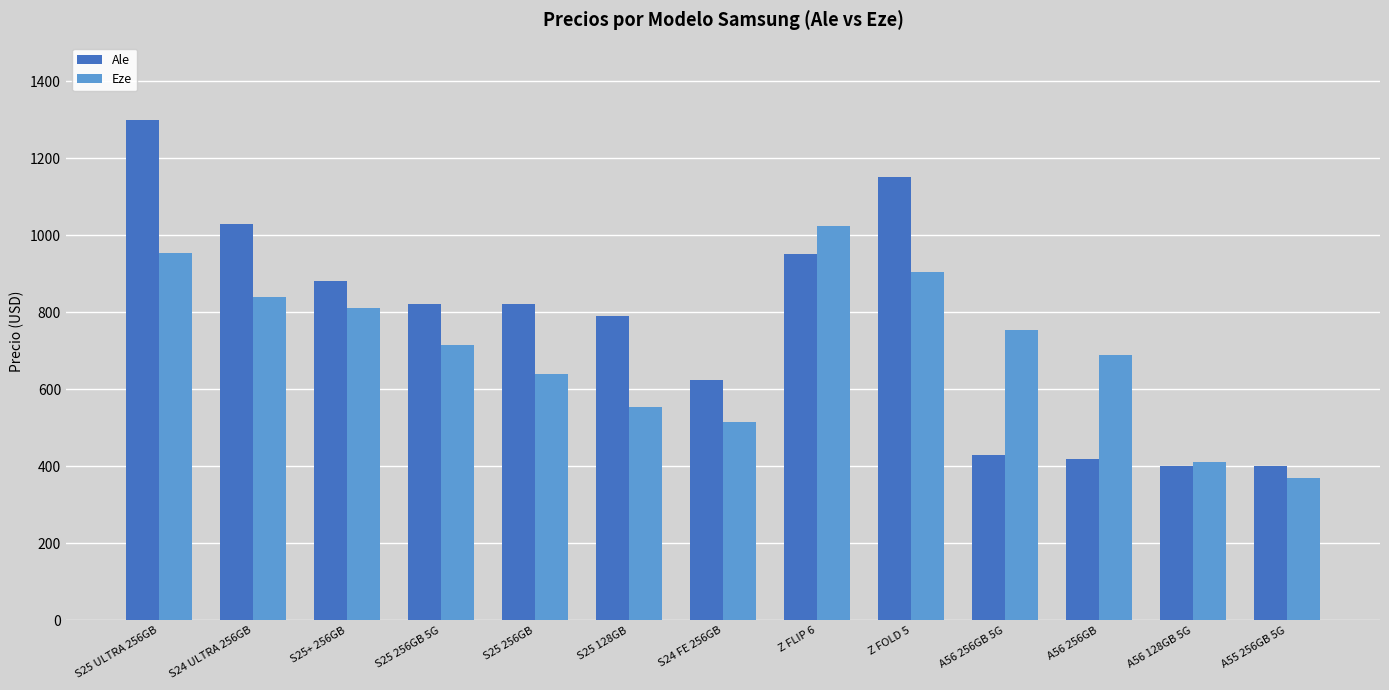

The value of Eze at A55 256GB 5G is 370. True or false?

True